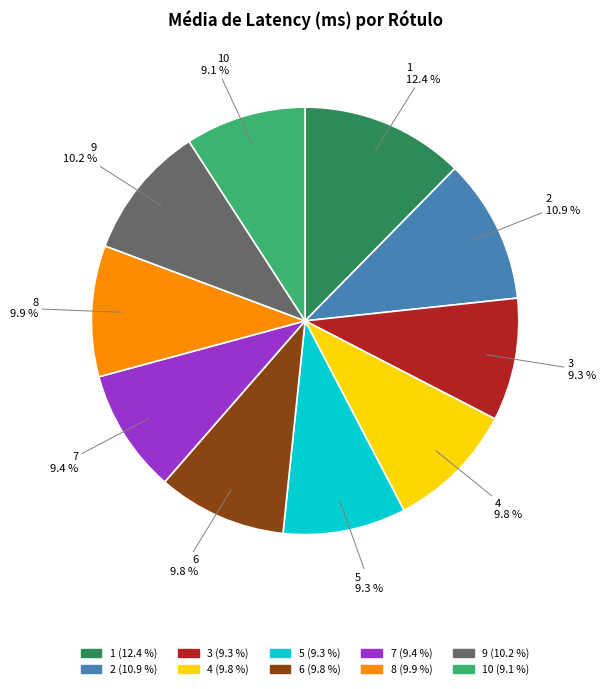

Is there any slice that represents more than half of the pie?

No